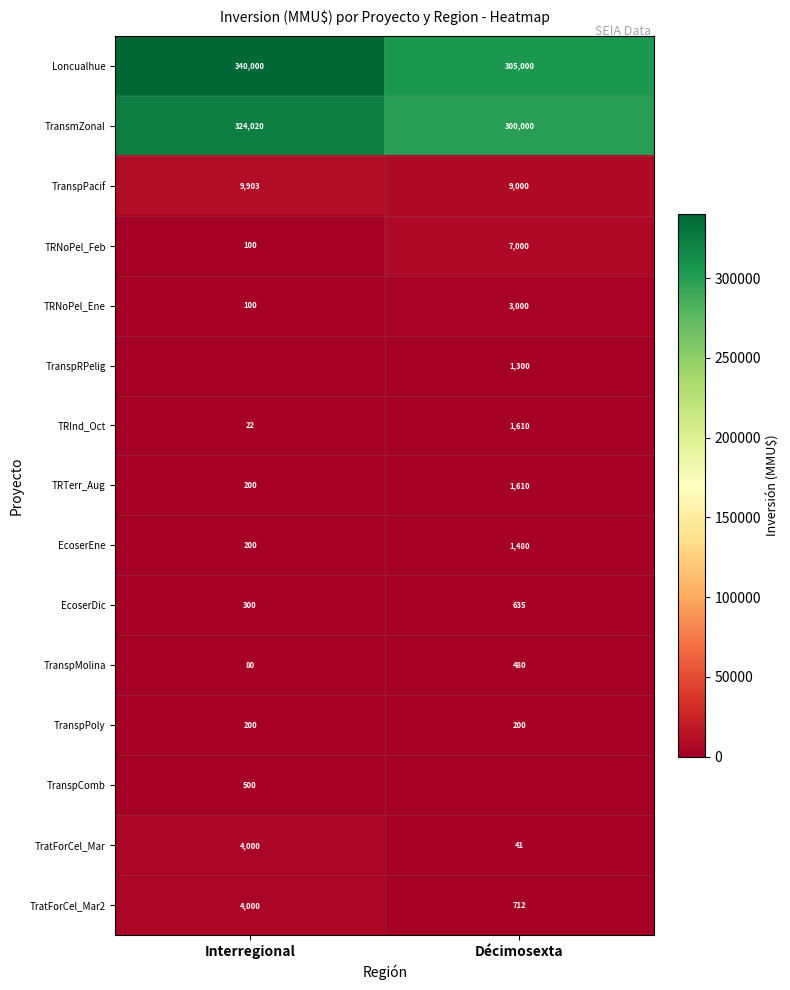

Which category has the highest value across all series?

Interregional